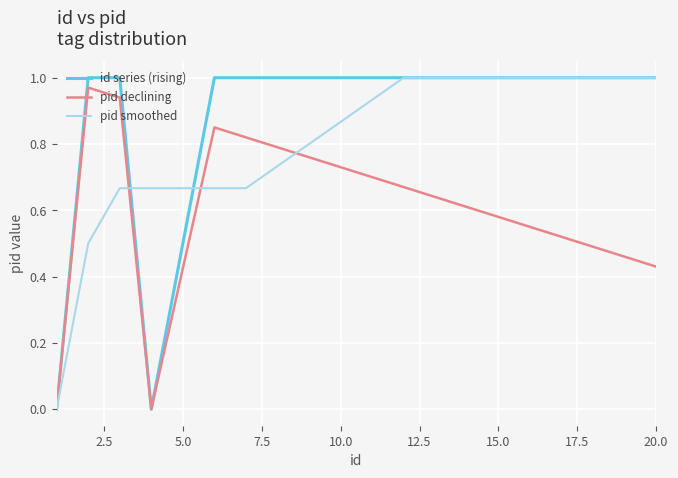

True or false: id series (rising) and pid smoothed intersect in this chart.

True